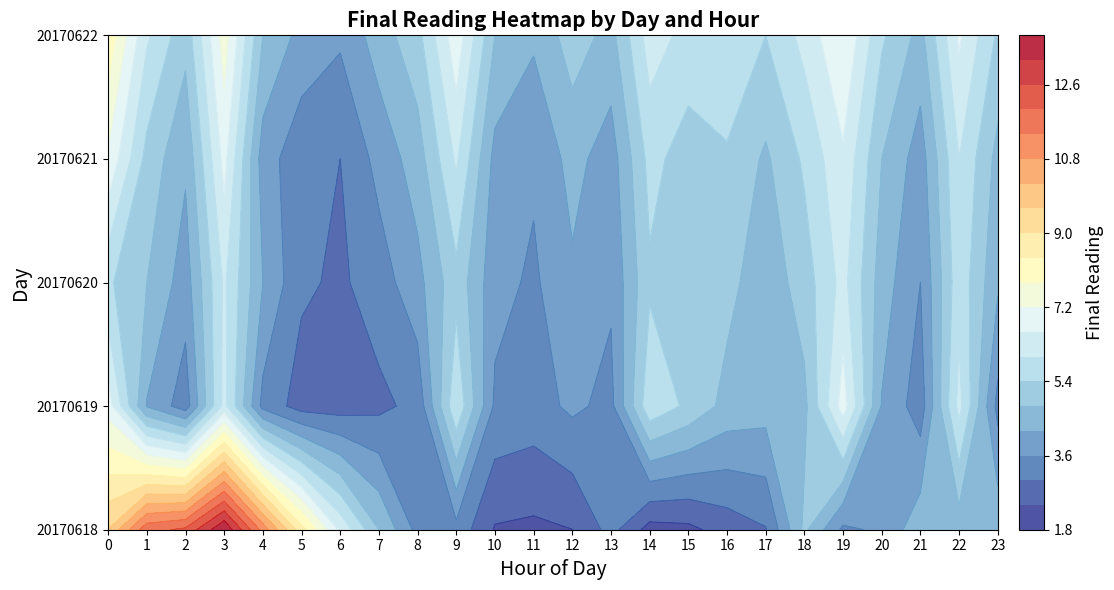

Reading left to right, transcribe all the data shown in this chart.

20170618: 9.6	11.8	12.1	13.7	11.2	8.6	6.5	4.8	3.4	3.4	2.3	2.3	2.4	3.2	2.2	2.3	2.7	3.0	4.9	3.5	3.7	4.6	4.5	4.6
20170619: 6.9	4.2	3.3	6.2	3.4	2.7	2.7	2.9	3.2	5.9	3.5	3.3	3.7	3.4	5.8	5.3	4.6	4.5	4.6	6.9	4.2	3.3	6.2	3.4
20170620: 5.5	4.8	3.9	6.1	4.2	3.1	2.9	3.3	4.0	5.2	3.8	3.5	4.1	3.7	5.3	4.9	5.0	4.4	5.1	6.2	4.5	3.6	5.8	4.3
20170621: 7.1	5.2	4.3	6.8	3.9	3.2	3.0	3.8	4.5	6.1	4.0	3.7	4.4	3.9	5.6	5.1	5.3	4.7	5.5	6.5	4.8	3.9	6.0	4.6
20170622: 8.2	6.1	5.0	7.5	4.8	4.0	3.7	4.5	5.2	7.0	4.8	4.3	5.1	4.6	6.3	5.8	6.0	5.4	6.2	7.2	5.5	4.6	6.7	5.3